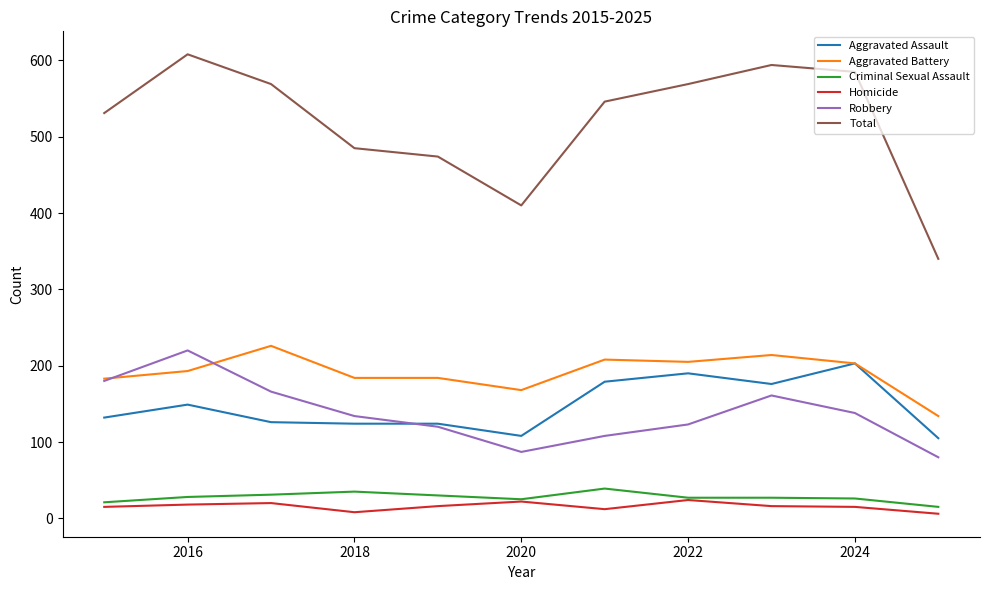

Count the Homicide values in the range 12 to 20.

7